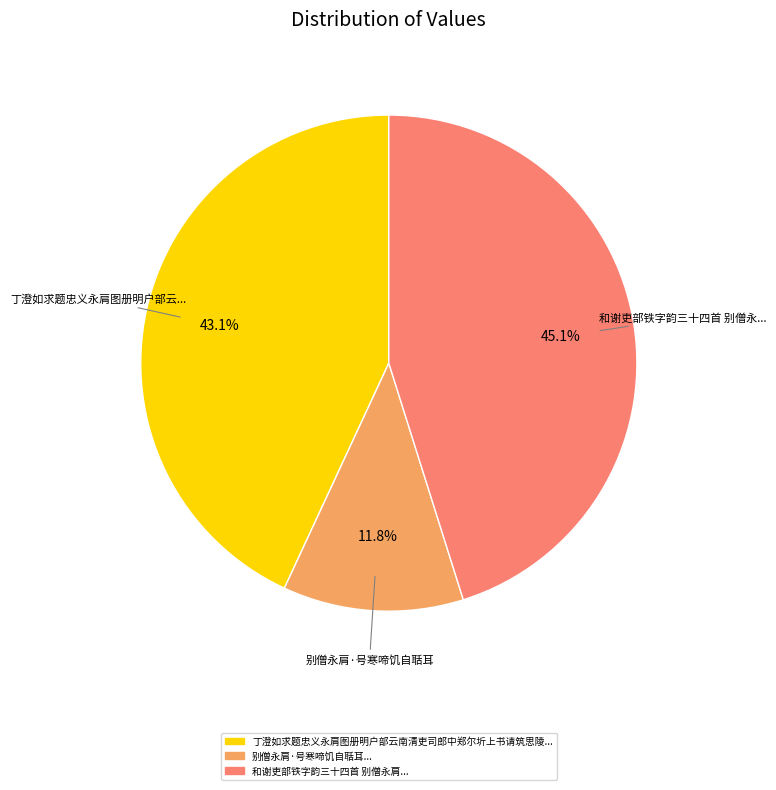

Is there a majority slice in this chart?

No